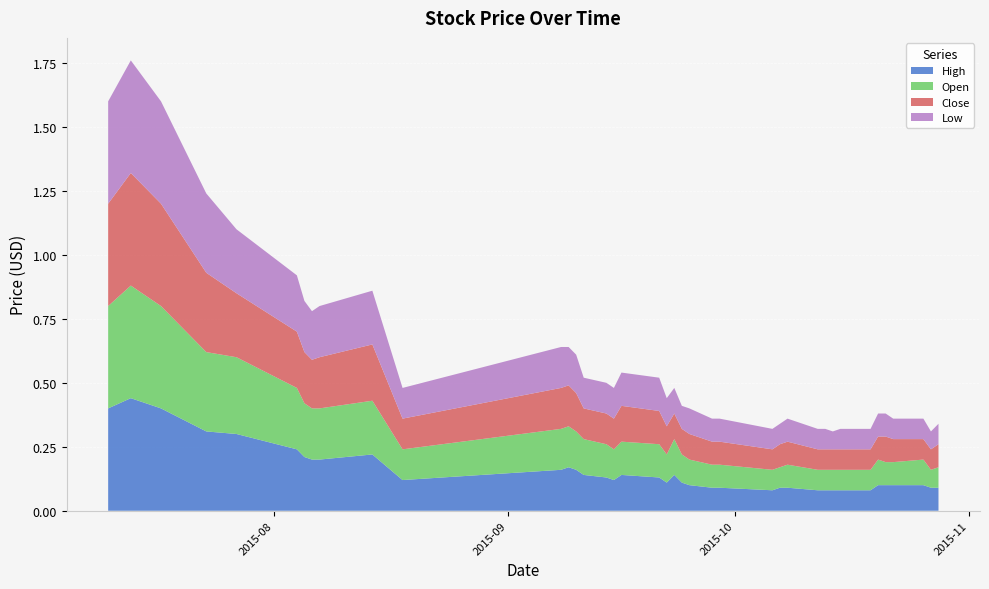

Reading left to right, what are all the values shown in this chart?

High: 0.4	0.4	0.4	0.3	0.3	0.2	0.2	0.2	0.2	0.2	0.1	0.2	0.2	0.2	0.1	0.1	0.1	0.1	0.1	0.1	0.1	0.1	0.1	0.1	0.1	0.1	0.1	0.1	0.1	0.1	0.1	0.1	0.1	0.1	0.1	0.1	0.1	0.1	0.1	0.1
Open: 0.4	0.4	0.4	0.3	0.3	0.2	0.2	0.2	0.2	0.2	0.1	0.2	0.2	0.1	0.1	0.1	0.1	0.1	0.1	0.1	0.1	0.1	0.1	0.1	0.1	0.1	0.1	0.1	0.1	0.1	0.1	0.1	0.1	0.1	0.1	0.1	0.1	0.1	0.1	0.1
Close: 0.4	0.4	0.4	0.3	0.2	0.2	0.2	0.2	0.2	0.2	0.1	0.2	0.2	0.1	0.1	0.1	0.1	0.1	0.1	0.1	0.1	0.1	0.1	0.1	0.1	0.1	0.1	0.1	0.1	0.1	0.1	0.1	0.1	0.1	0.1	0.1	0.1	0.1	0.1	0.1
Low: 0.4	0.4	0.4	0.3	0.2	0.2	0.2	0.2	0.2	0.2	0.1	0.2	0.1	0.1	0.1	0.1	0.1	0.1	0.1	0.1	0.1	0.1	0.1	0.1	0.1	0.1	0.1	0.1	0.1	0.1	0.1	0.1	0.1	0.1	0.1	0.1	0.1	0.1	0.1	0.1